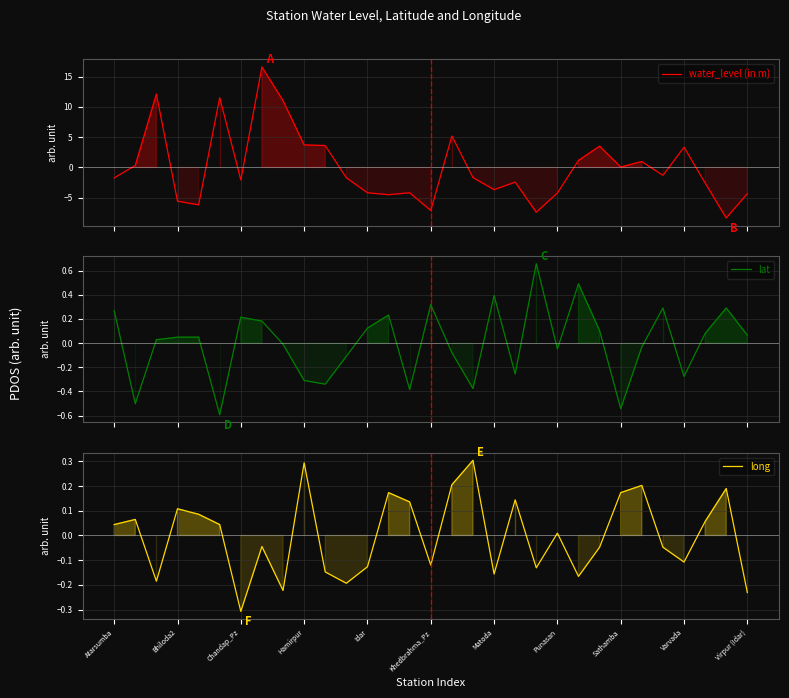

Is the value of lat at Punasan greater than the value of water_level (in m) at 24?

Yes